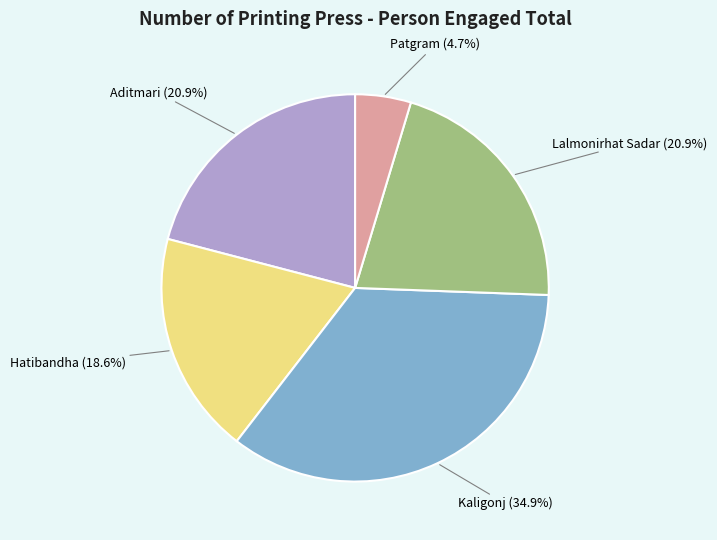

What is the ratio of the value at Patgram to the value at Kaligonj?

0.1